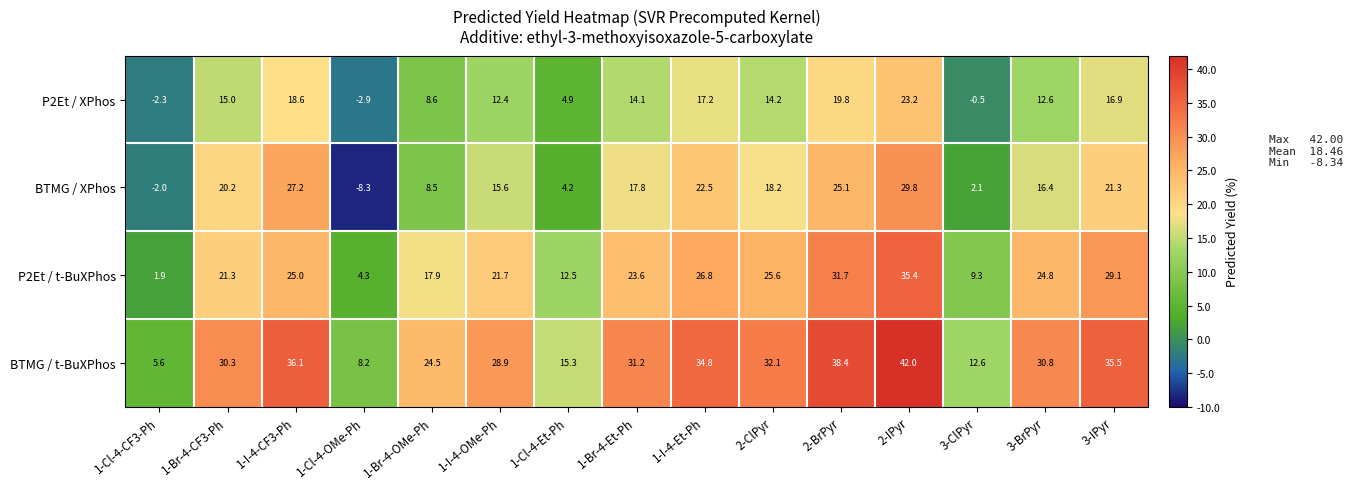

What is the sum of all P2Et / XPhos values?

171.8